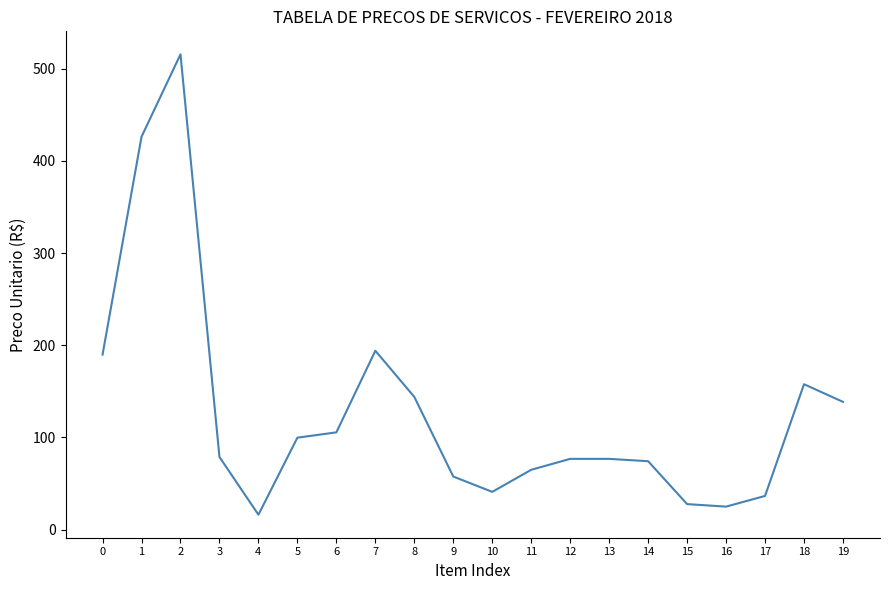

What is the sum of all values?

2545.9